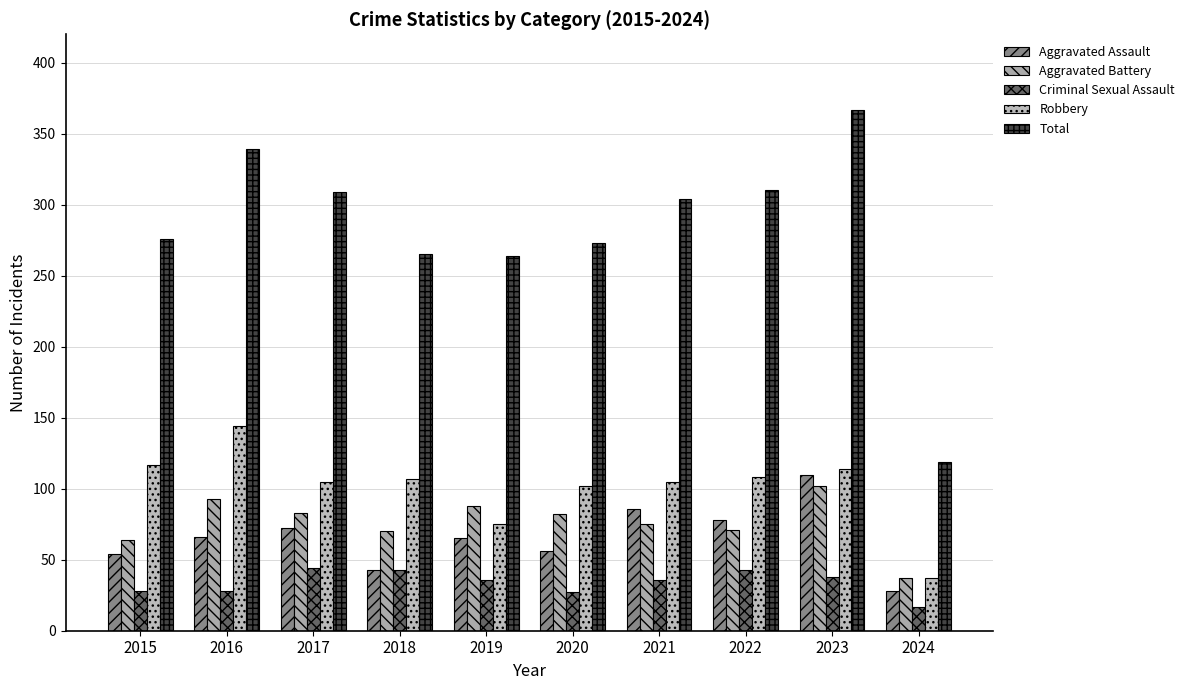

What are all the series names shown in the legend?

Aggravated Assault, Aggravated Battery, Criminal Sexual Assault, Robbery, Total